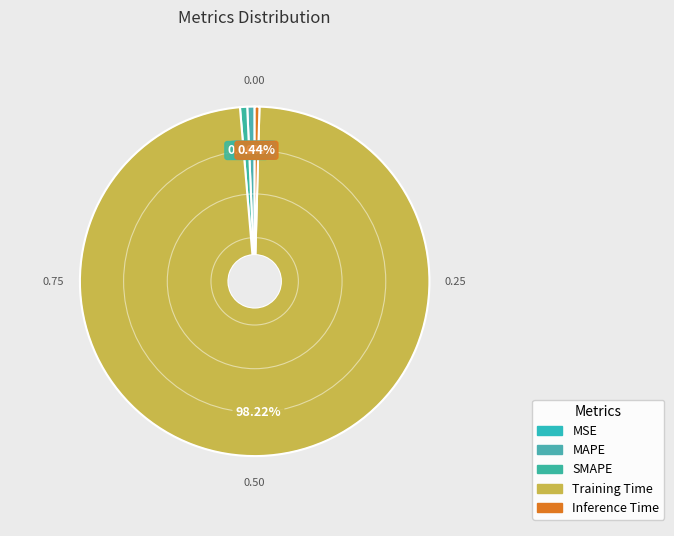

True or false: MAPE accounts for 1% of the total.

True